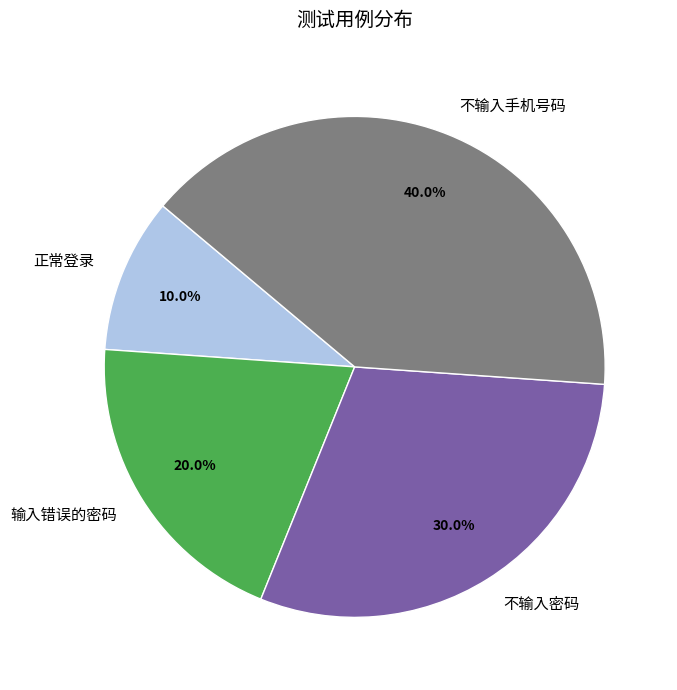

Which category has the biggest portion of the pie?

不输入手机号码